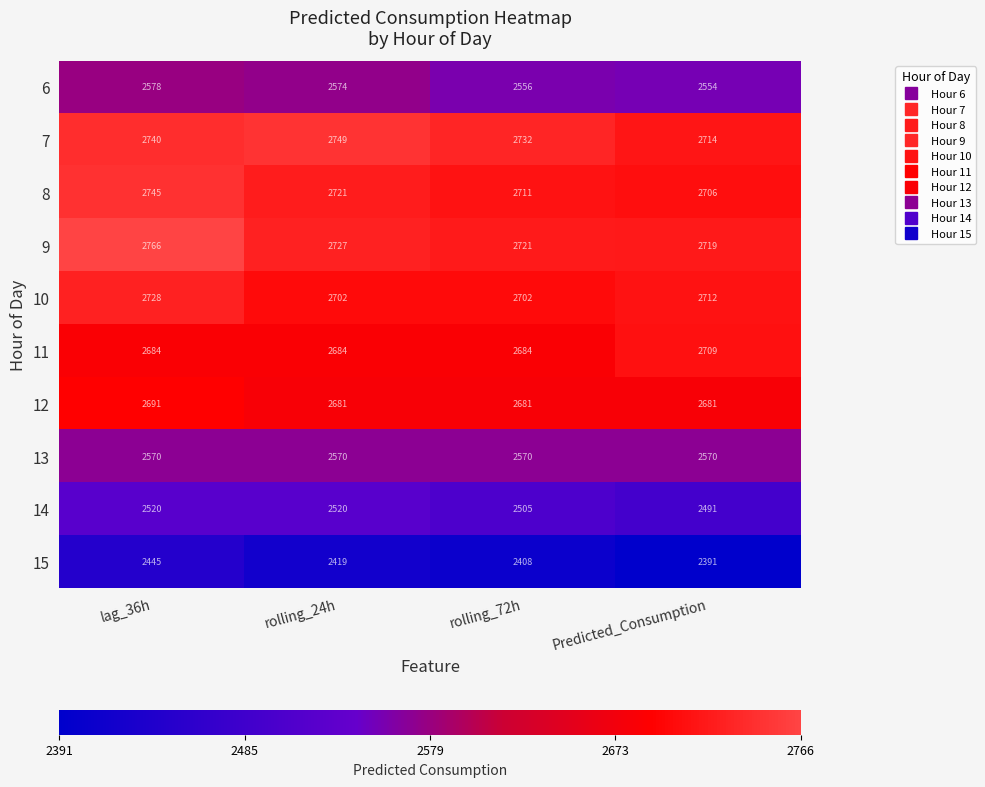

Which series changed the most between rolling_72h and Predicted_Consumption?

11